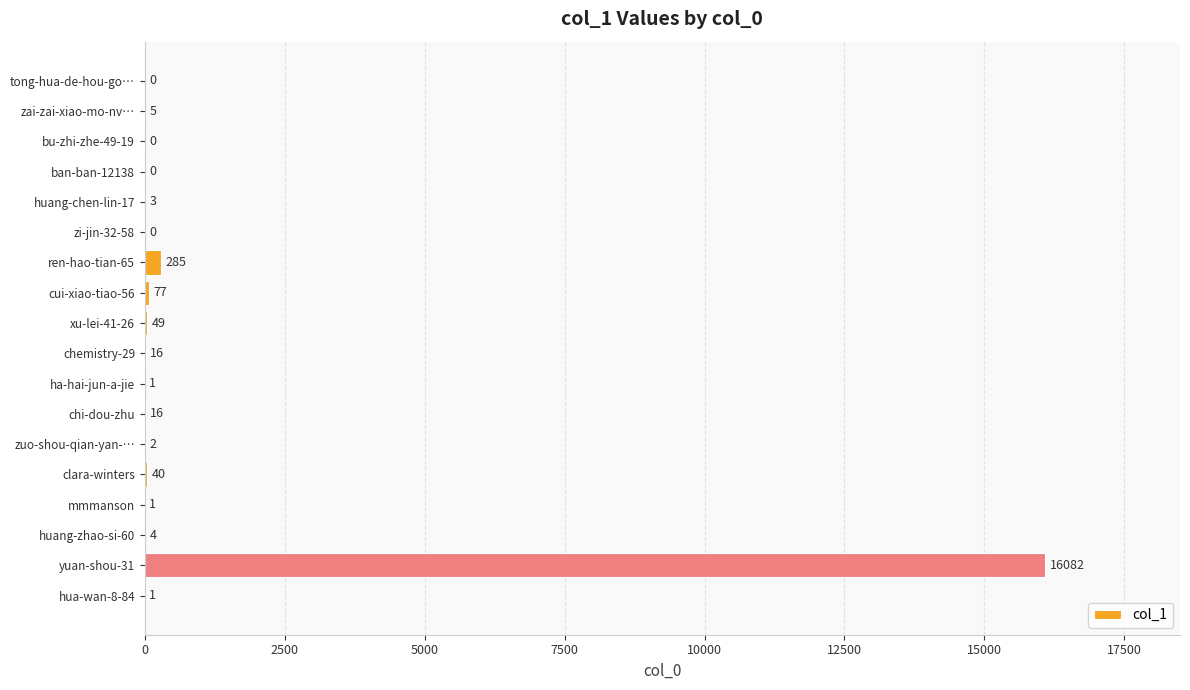

What is the change in value from chi-dou-zhu to zuo-shou-qian-yan-…?

-14